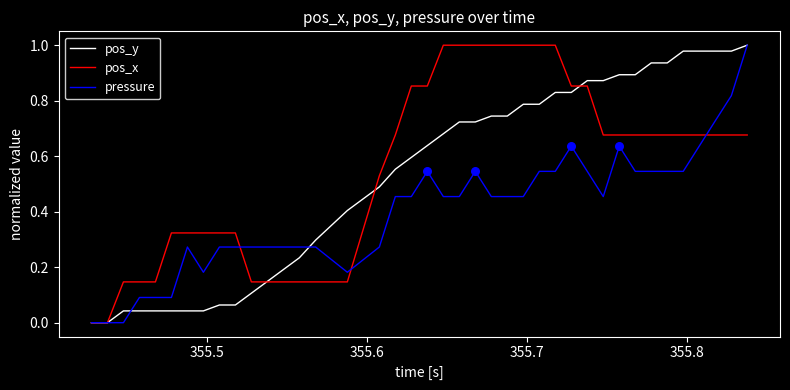

Rank the series by their average value, from highest to lowest.

pos_x, pos_y, pressure